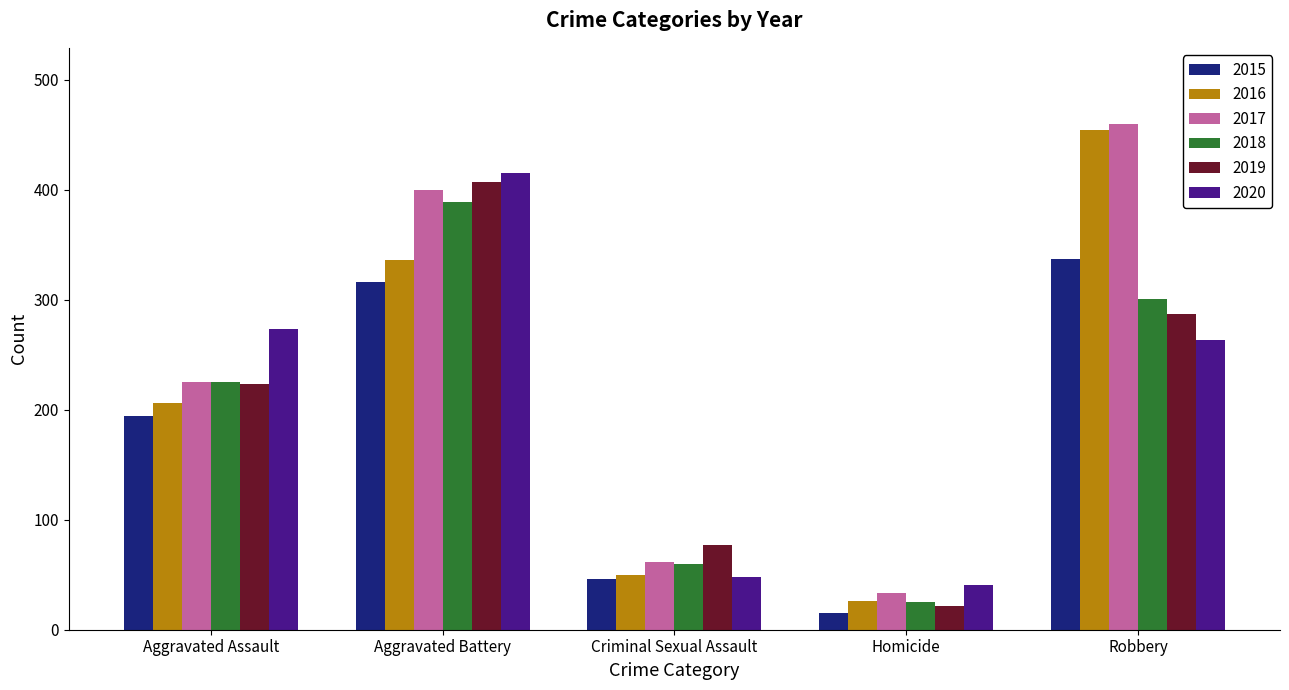

Which series has the widest spread of values?

2016